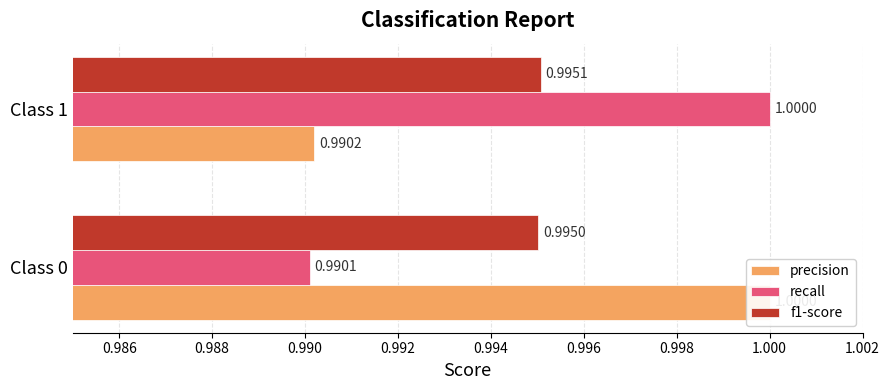

How many bars are there in total?

6